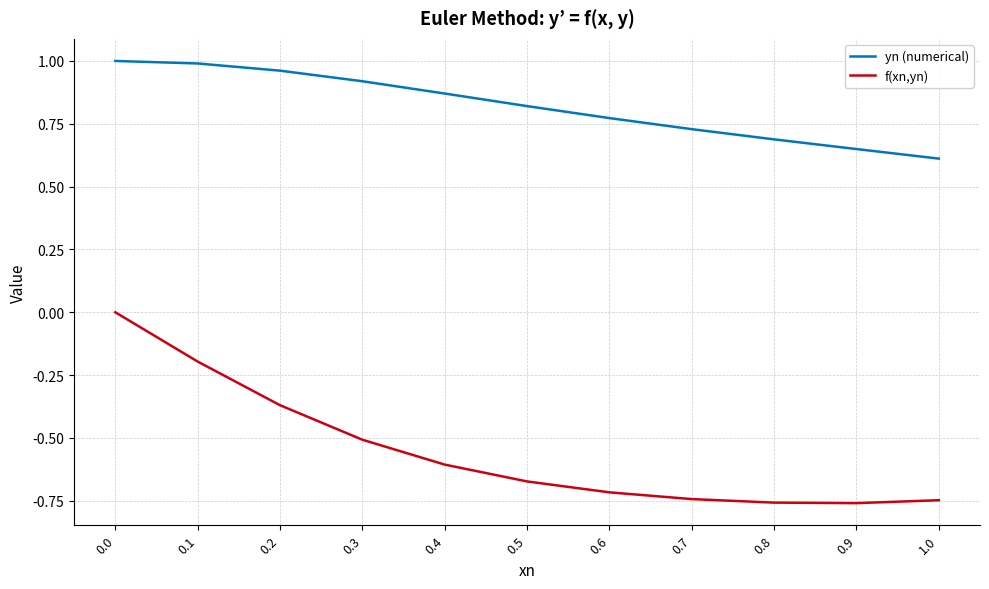

At 0.5, list the series in order from smallest to largest.

f(xn,yn), yn (numerical)